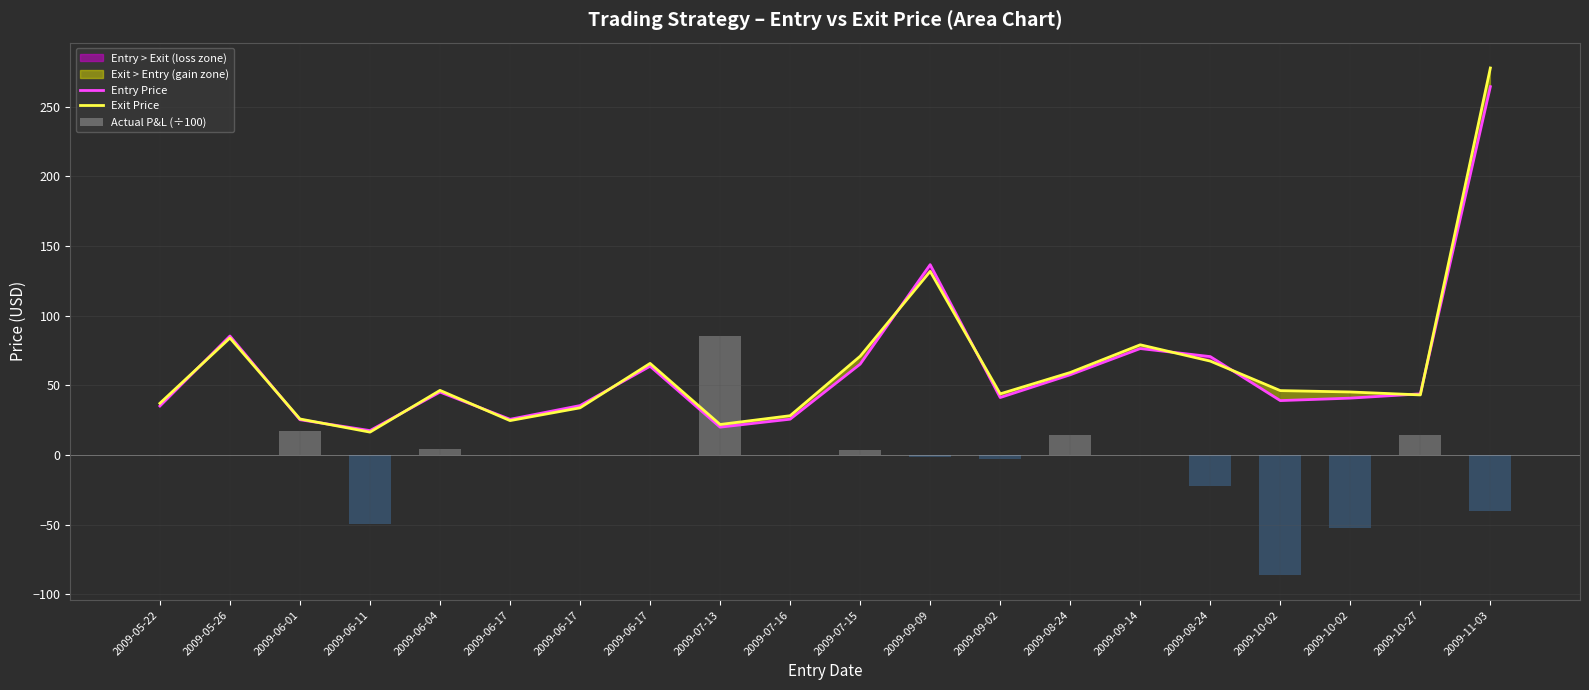

Reading left to right, list all the values displayed in this chart.

Entry Price: 35.2	85.4	25.3	17.5	45.2	25.6	35.5	63.7	20.0	25.7	65.2	136.6	41.2	57.6	76.4	70.6	39.0	40.8	43.9	264.3
Exit Price: 37.1	84.0	25.9	16.4	46.4	24.7	33.9	65.7	21.9	28.2	70.9	131.8	43.9	59.2	79.1	67.4	46.2	45.2	43.1	277.7
Actual P&L (÷100): 0.0	0.0	17.1	-49.4	4.0	0.0	0.0	0.0	85.7	0.2	3.9	-1.3	-2.9	14.0	0.1	-22.4	-86.0	-52.4	14.5	-39.9